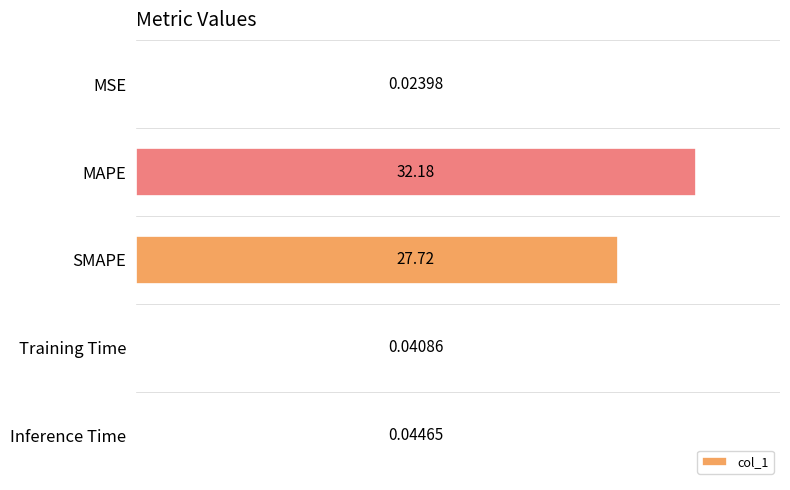

Which label corresponds to the largest value in the chart?

MAPE